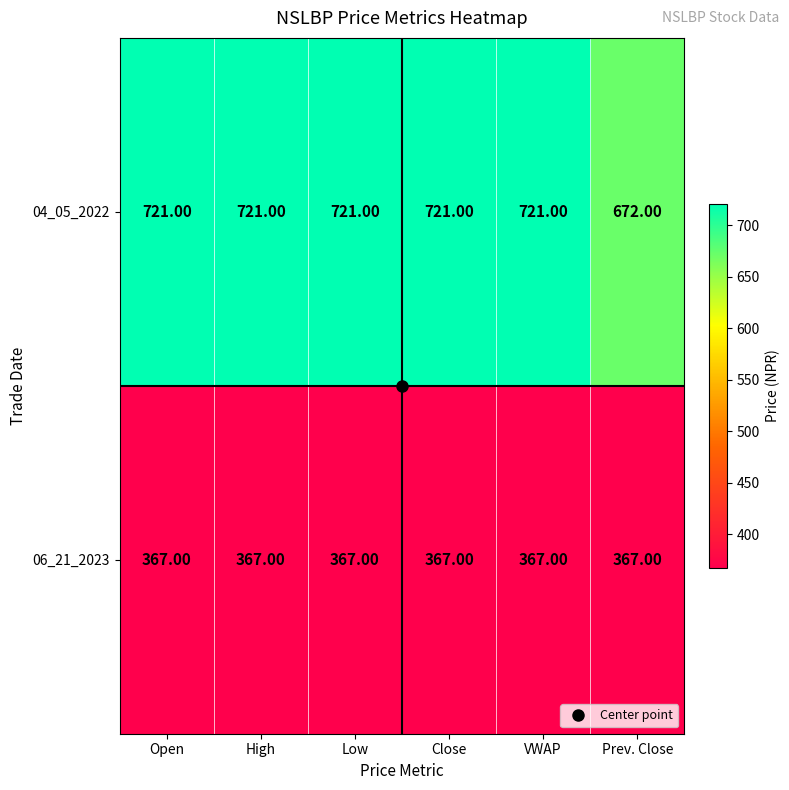

List the series in order of their overall mean, lowest first.

06_21_2023, 04_05_2022